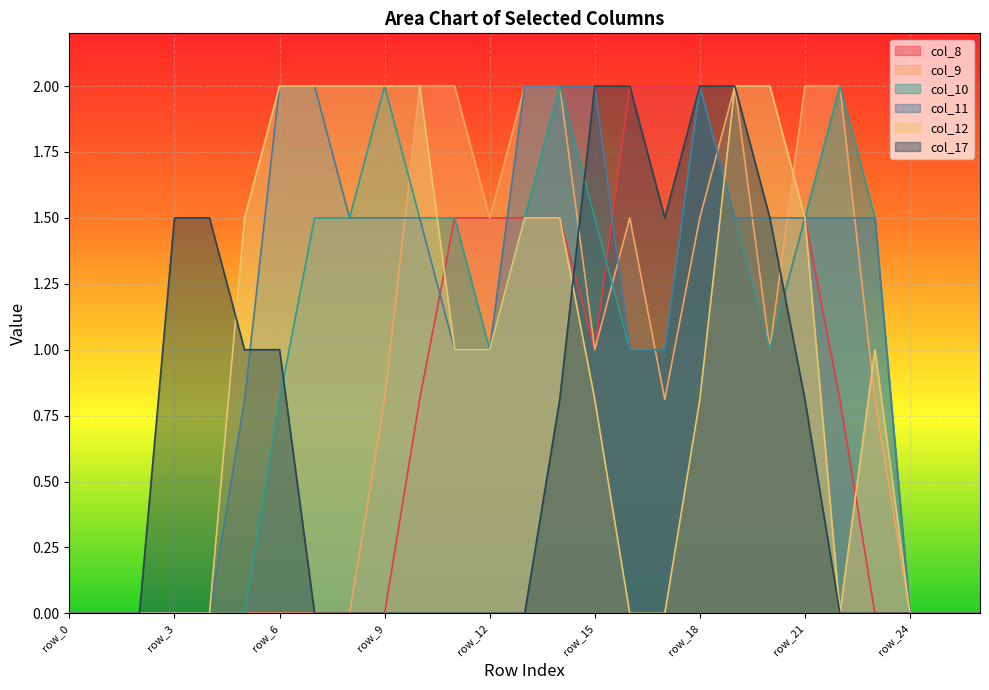

How many data points does each series have?

27